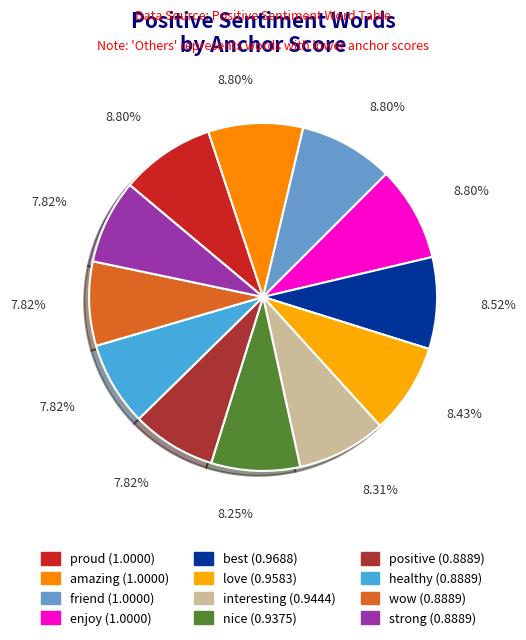

Between interesting and amazing, which is larger?

amazing